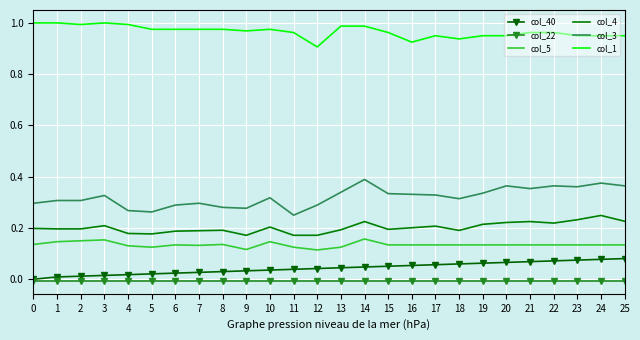

Which series has the widest spread of values?

col_3